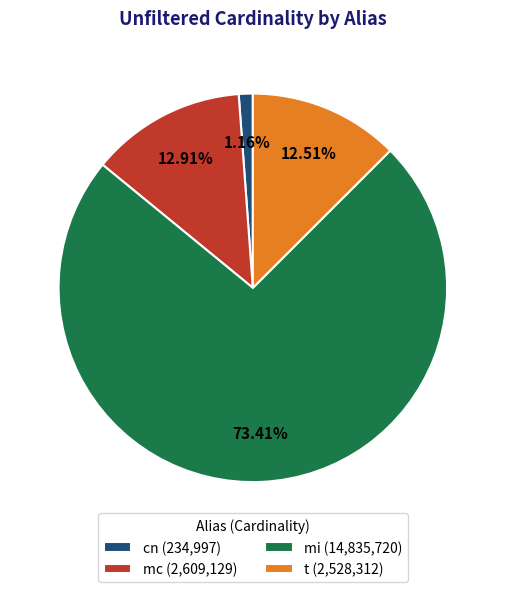

How many slices are in this pie chart?

4